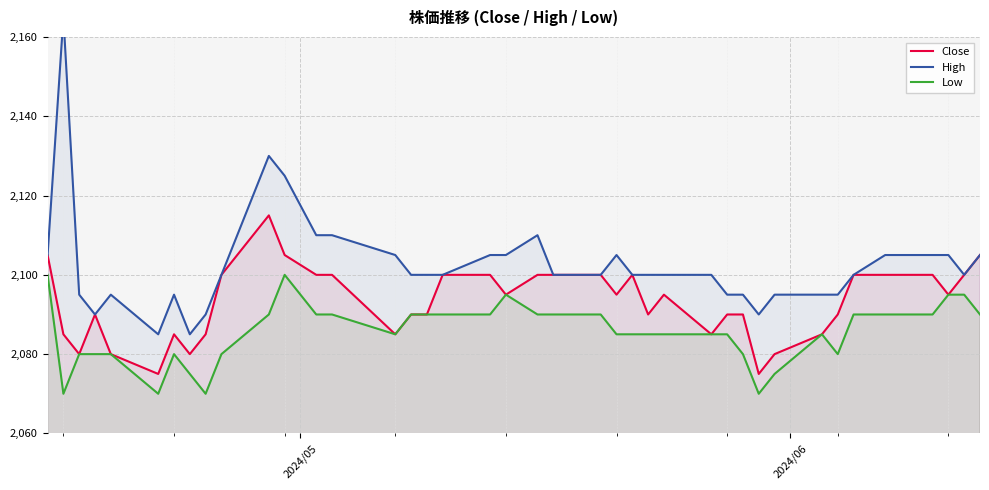

What is the maximum value for Low?

2100